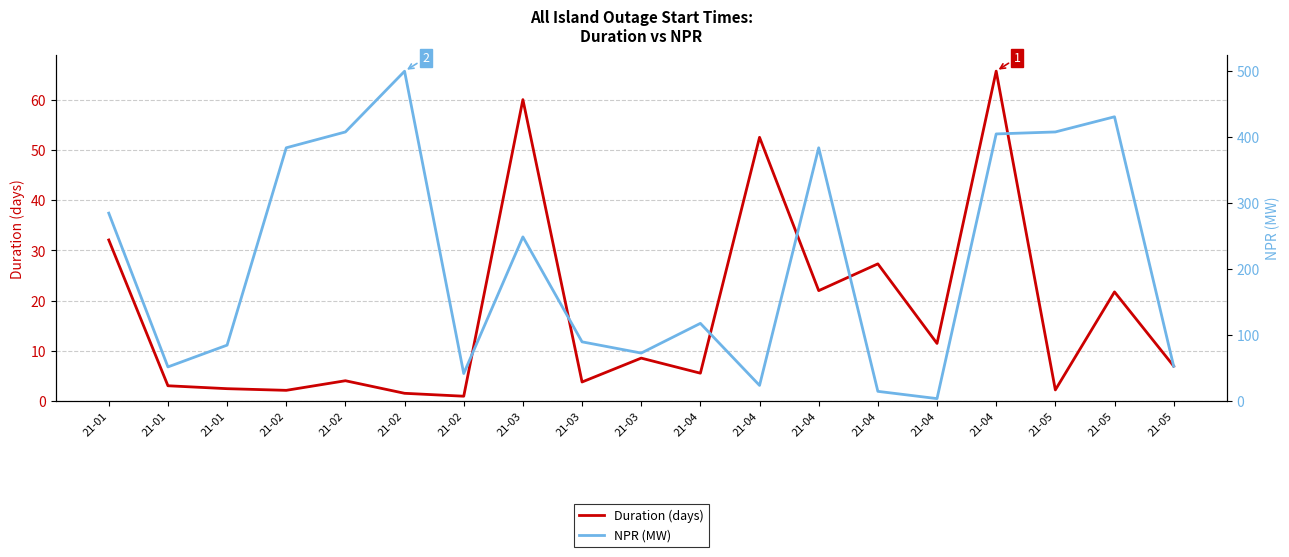

What is the total value across all series at 21-04?

123.6